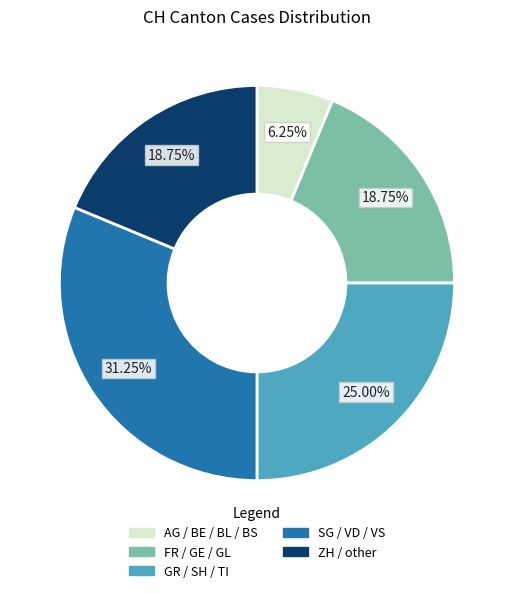

Is there any slice that represents more than half of the pie?

No